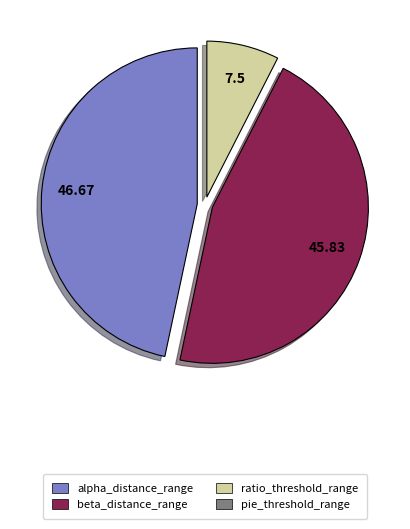

Does any single category account for the majority?

No